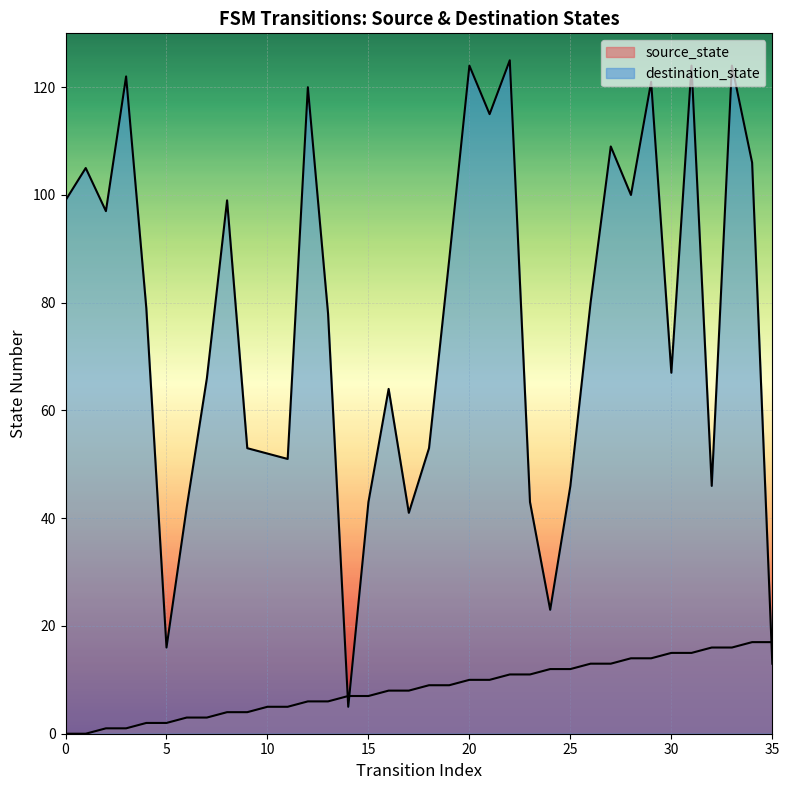

What is the total value across all series at 35?

30